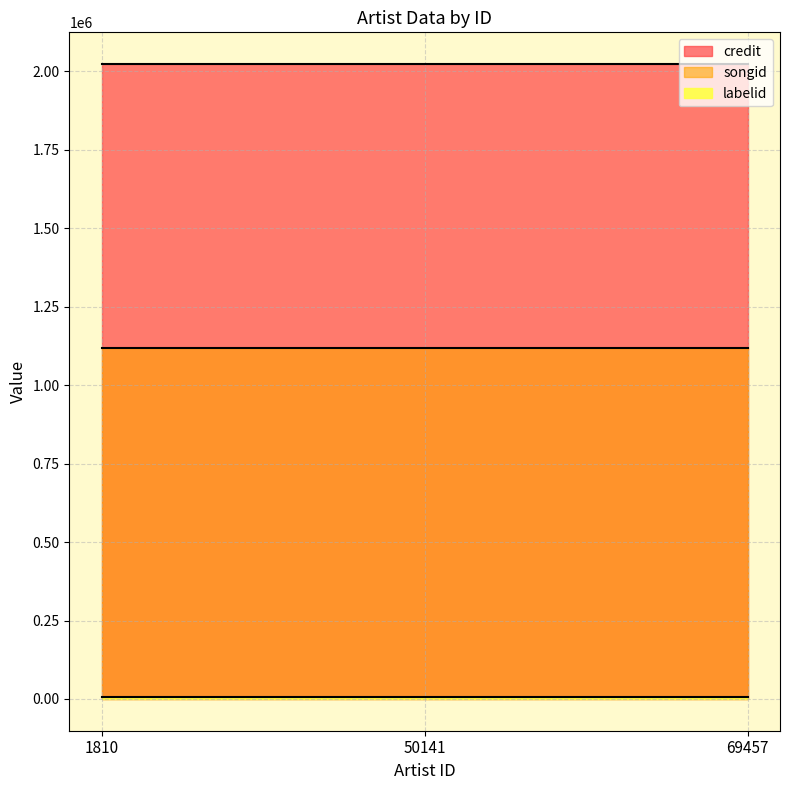

List the series in order of their overall mean, highest first.

credit, songid, labelid